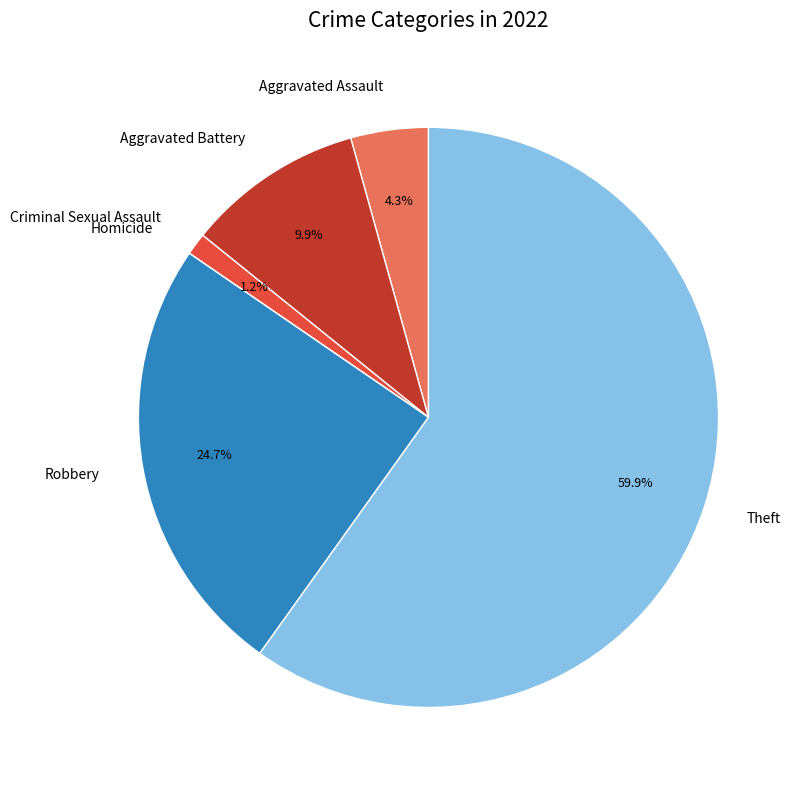

Is there a majority slice in this chart?

Yes